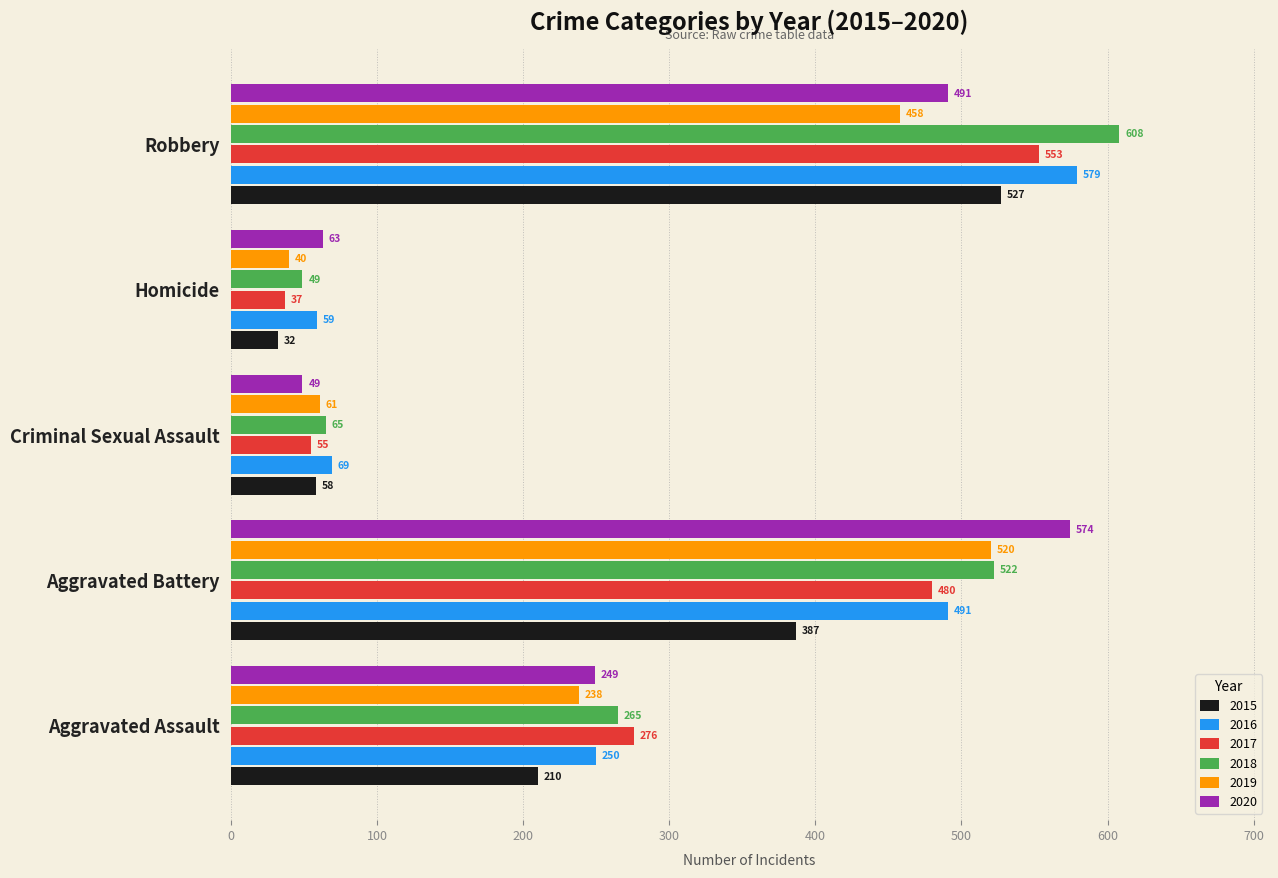

The value of 2015 at Aggravated Assault is 210. True or false?

True